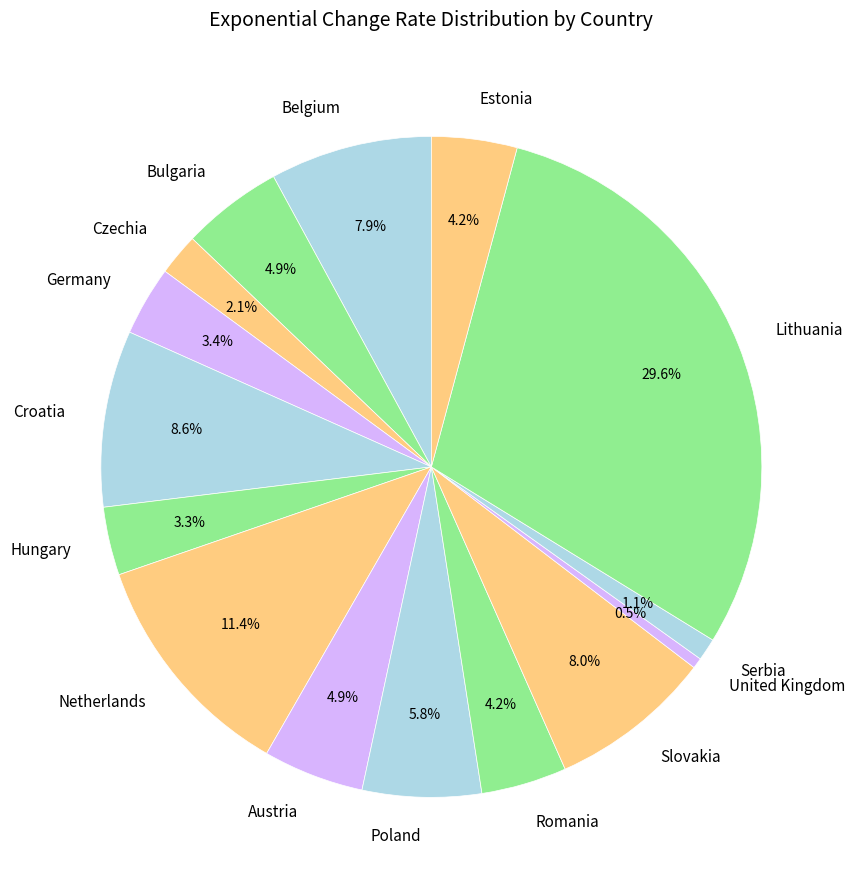

To the nearest percent, what is the combined percentage of Poland and Estonia?

10%